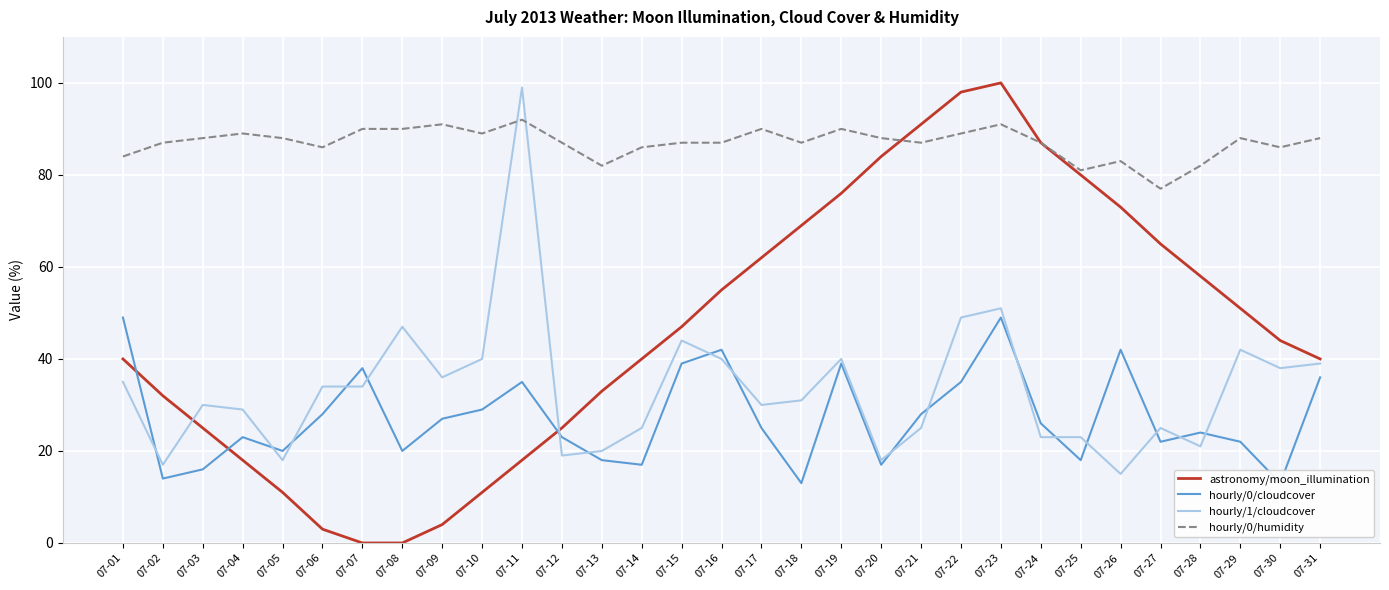

Rank the series at 07-15 from lowest to highest value.

hourly/0/cloudcover, hourly/1/cloudcover, astronomy/moon_illumination, hourly/0/humidity